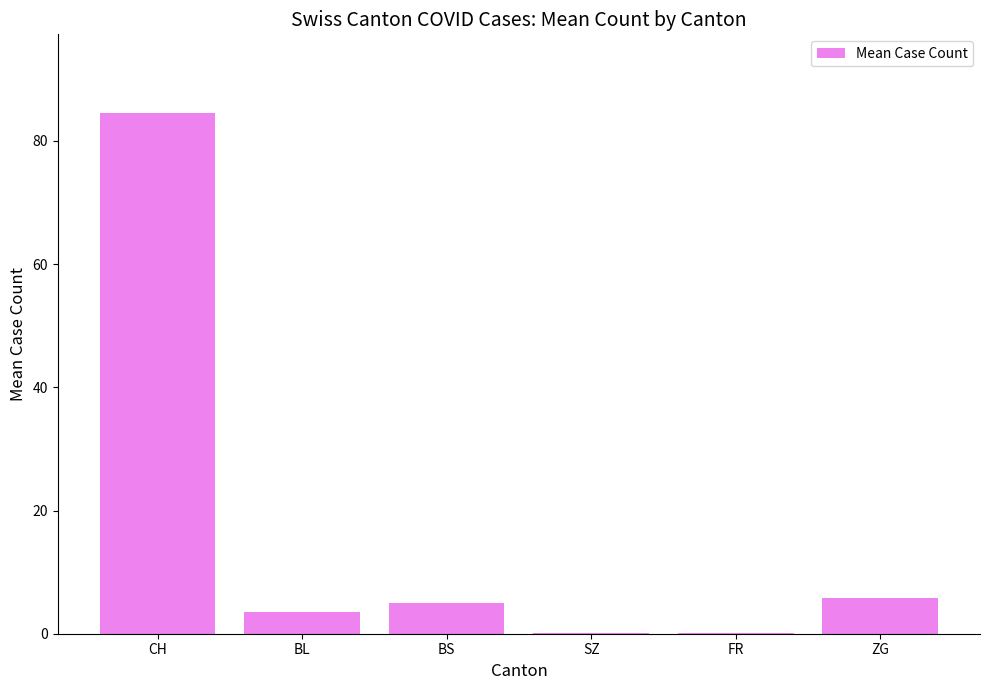

What is the sum of the values at SZ and FR?

0.2